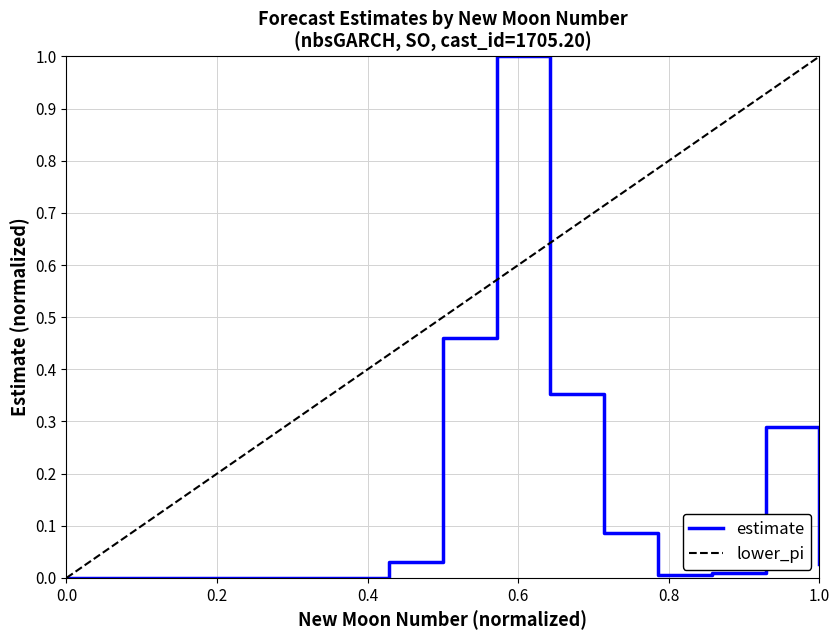

What is the maximum value for estimate?

1.0